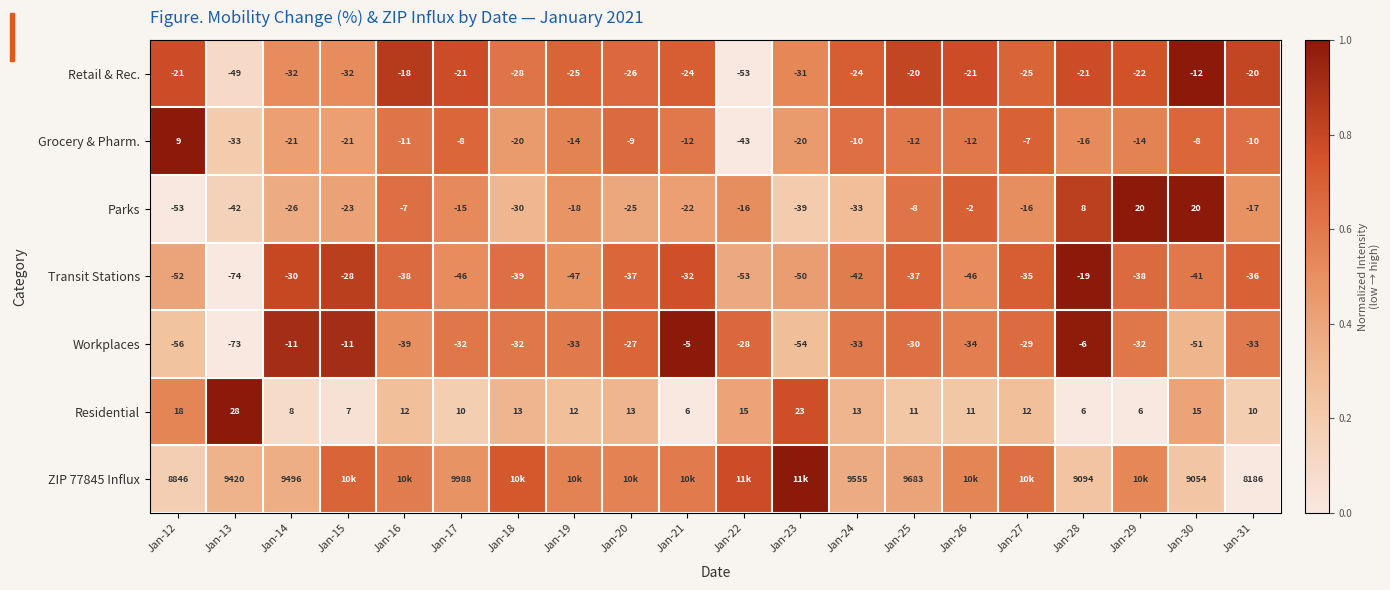

Is the value of Workplaces at Jan-15 greater than the value of Transit Stations at Jan-27?

Yes